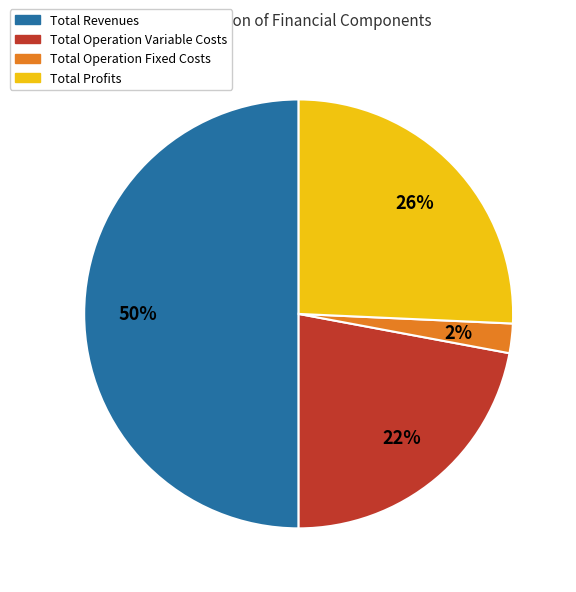

To the nearest percent, what is the average slice percentage?

25%